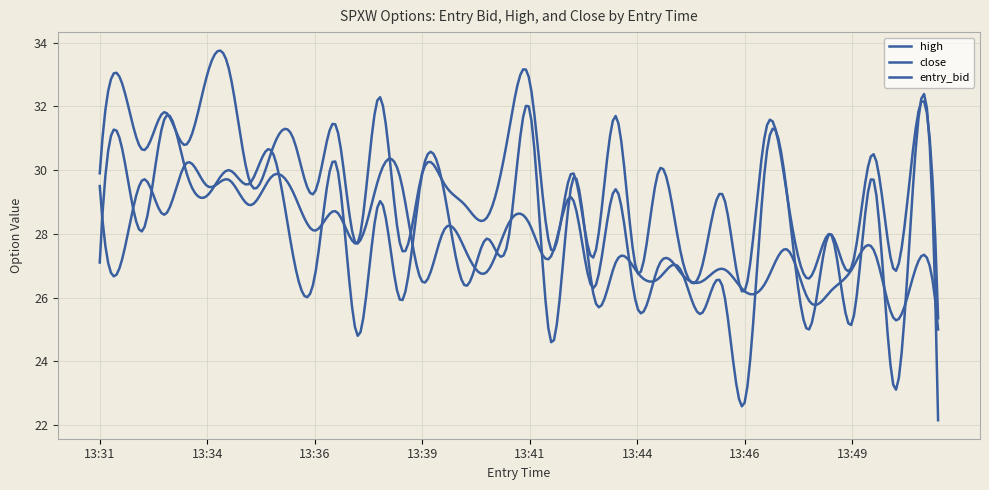

True or false: close has more than 0 points higher than both neighbors.

True